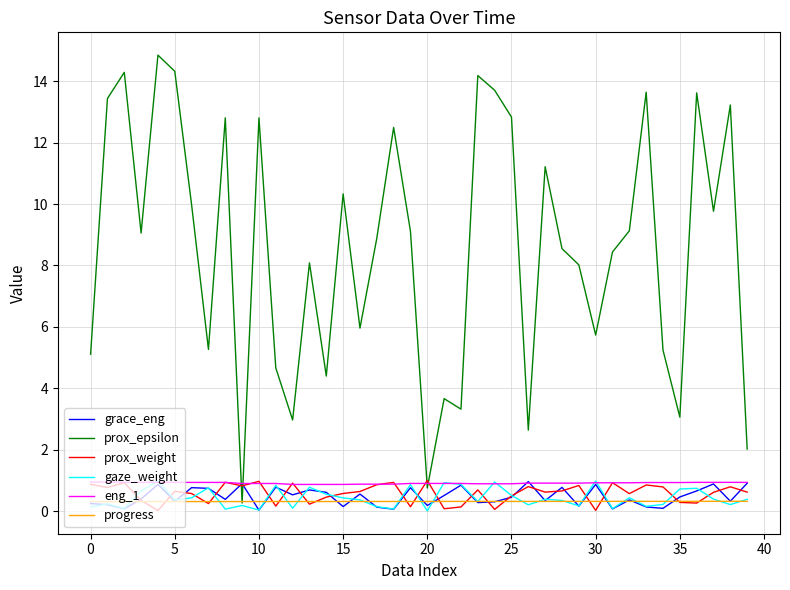

Which series has the largest range (max minus min)?

prox_epsilon